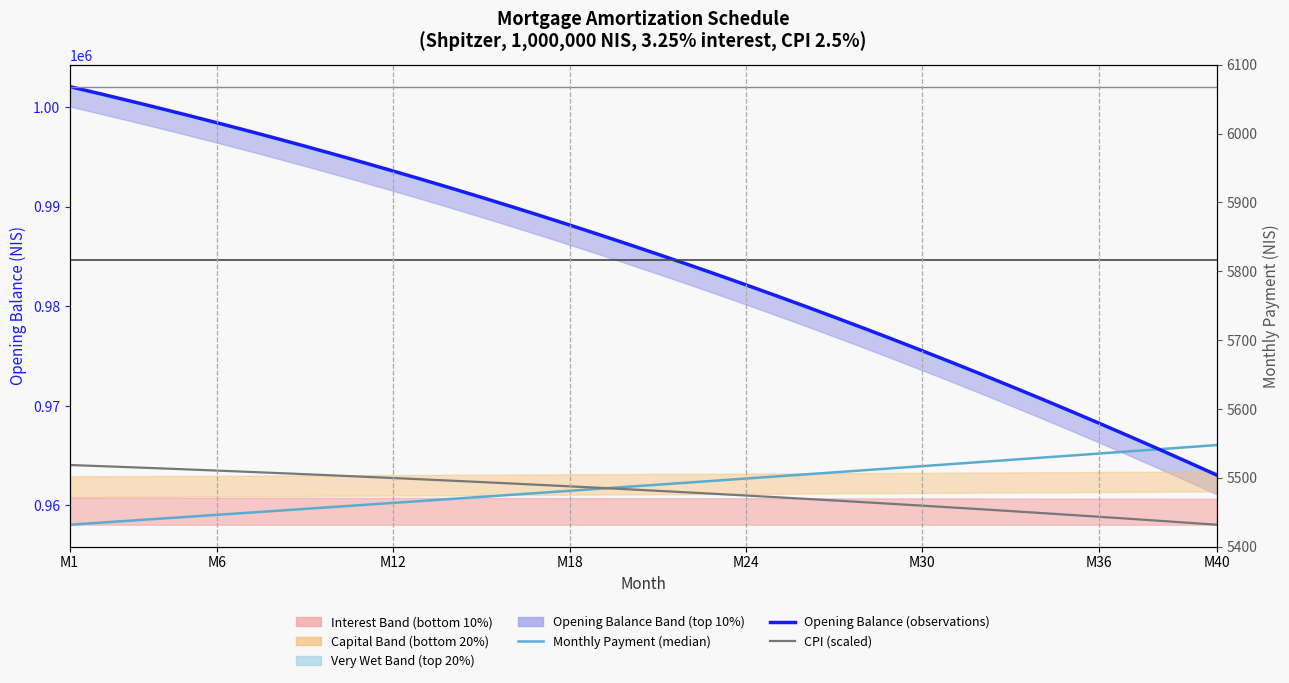

Reading right to left, transcribe all the data shown in this chart.

Monthly Payment (median line): 966059.2	965845.9	965632.9	965420.5	965208.4	964996.9	964785.8	964575.1	964364.7	964154.9	963945.6	963736.6	963528.1	963320.0	963112.4	962905.1	962698.4	962492.0	962286.1	962080.5	961875.5	961670.8	961466.7	961262.9	961059.6	960856.6	960654.0	960451.9	960250.2	960048.9	959848.0	959647.7	959447.6	959248.1	959049.0	958850.2	958651.8	958453.9	958256.3	958059.2
Opening Balance (observations): 963059.2	964388.9	965700.0	966992.5	968266.5	969522.2	970759.7	971979.2	973180.6	974364.1	975529.8	976677.9	977808.5	978921.6	980017.3	981095.9	982157.3	983201.7	984229.2	985239.9	986233.9	987211.3	988172.3	989116.8	990045.1	990957.1	991853.1	992733.2	993597.3	994445.7	995278.4	996095.5	996897.1	997683.4	998454.3	999210.1	999950.8	1000676.5	1001387.3	1002083.3
CPI (scaled): 958059.2	958262.8	958464.3	958662.2	958857.8	959050.6	959240.4	959427.3	959612.1	959793.2	959972.1	960148.9	960322.7	960493.7	960661.7	960827.5	960990.4	961151.2	961309.0	961464.0	961617.4	961767.3	961914.9	962060.4	962203.7	962344.1	962481.5	962616.8	962749.9	962880.9	963008.9	963135.4	963258.4	963379.8	963499.1	963615.5	963729.7	963841.7	963951.5	964059.2